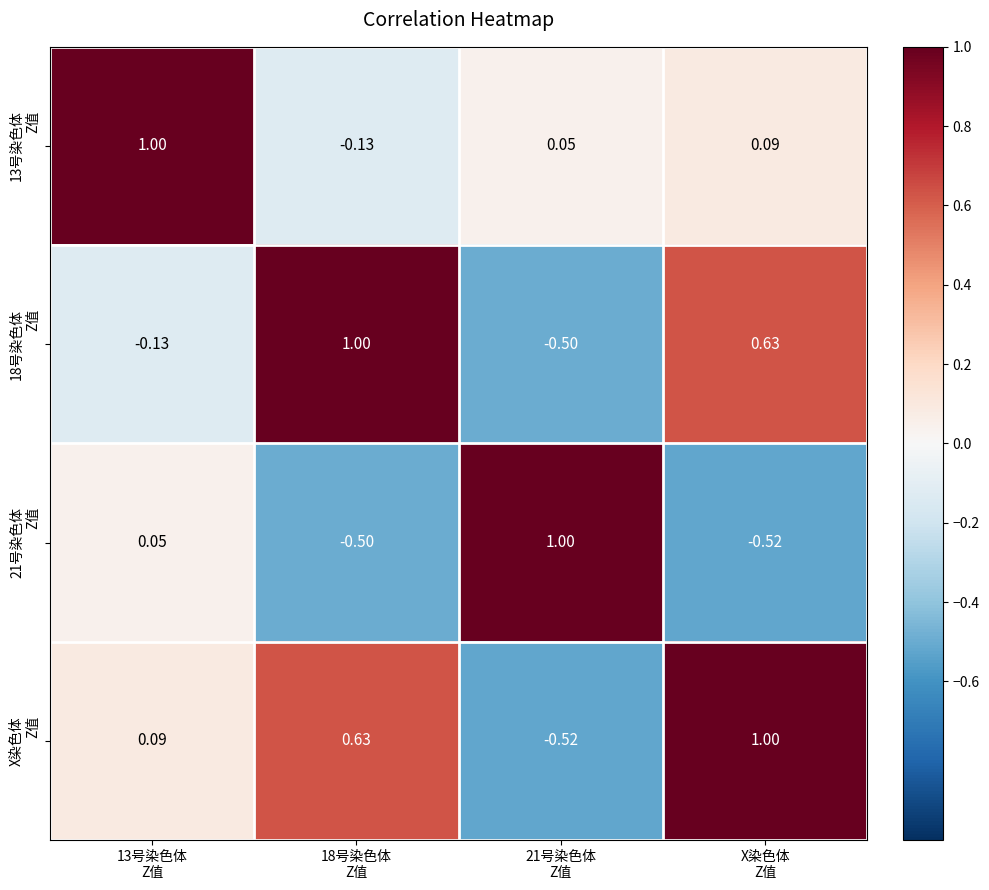

How many data points does each series have?

4